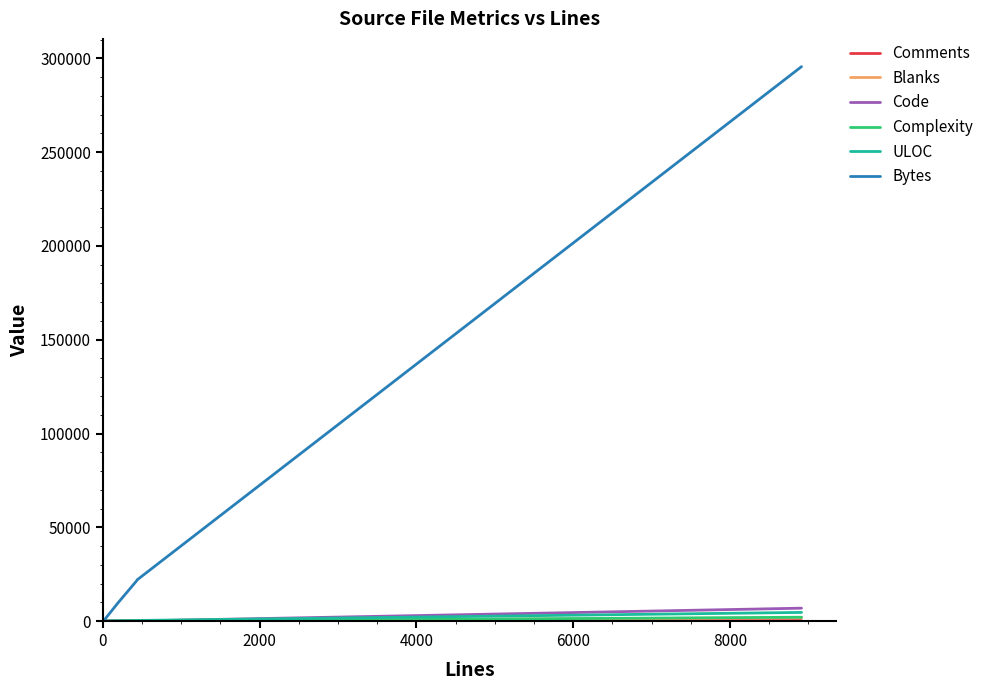

What is the maximum value for Code?

6882